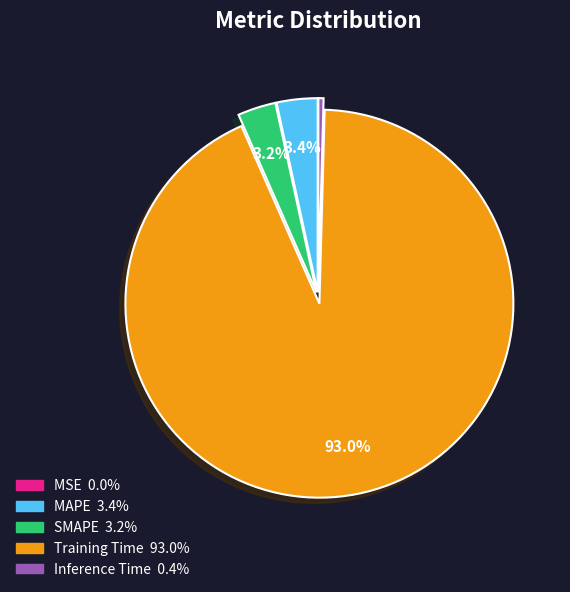

Does any single category account for the majority?

Yes